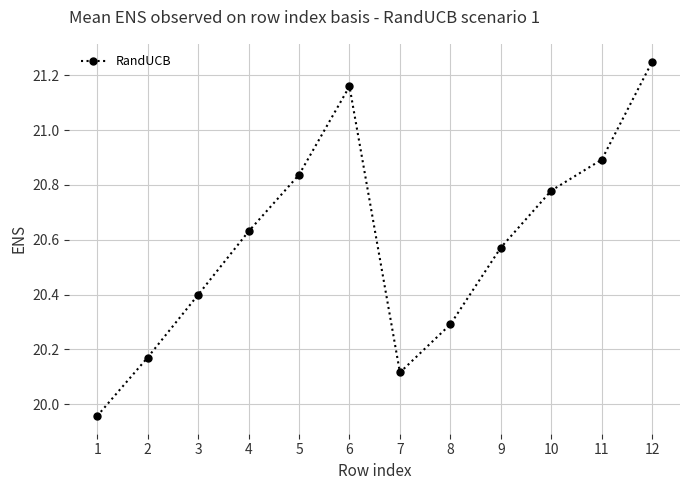

What is the difference between the maximum and minimum values?

1.3